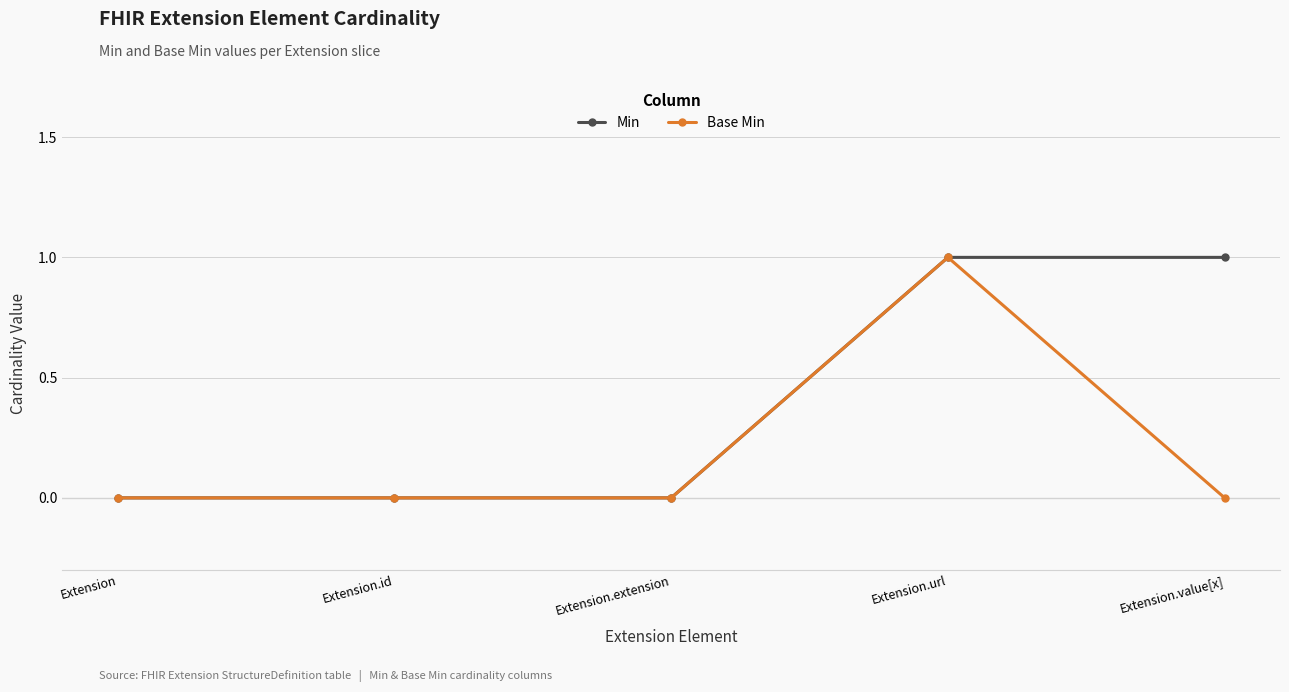

True or false: Min has a value of 0 at Extension.id.

True